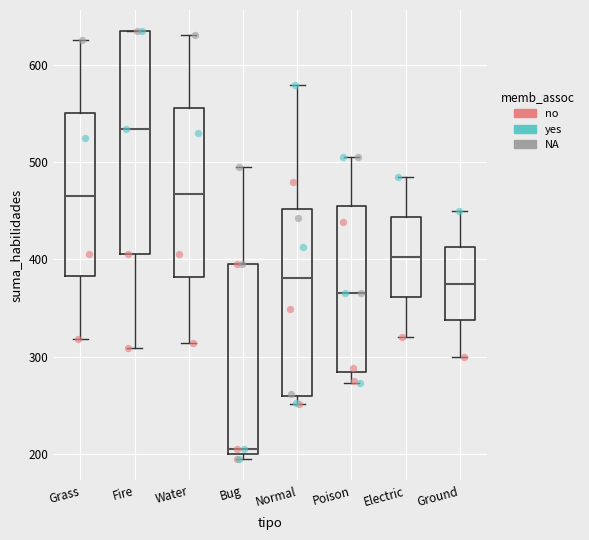

Which box is the tallest, from its lower edge to its upper edge?

Fire